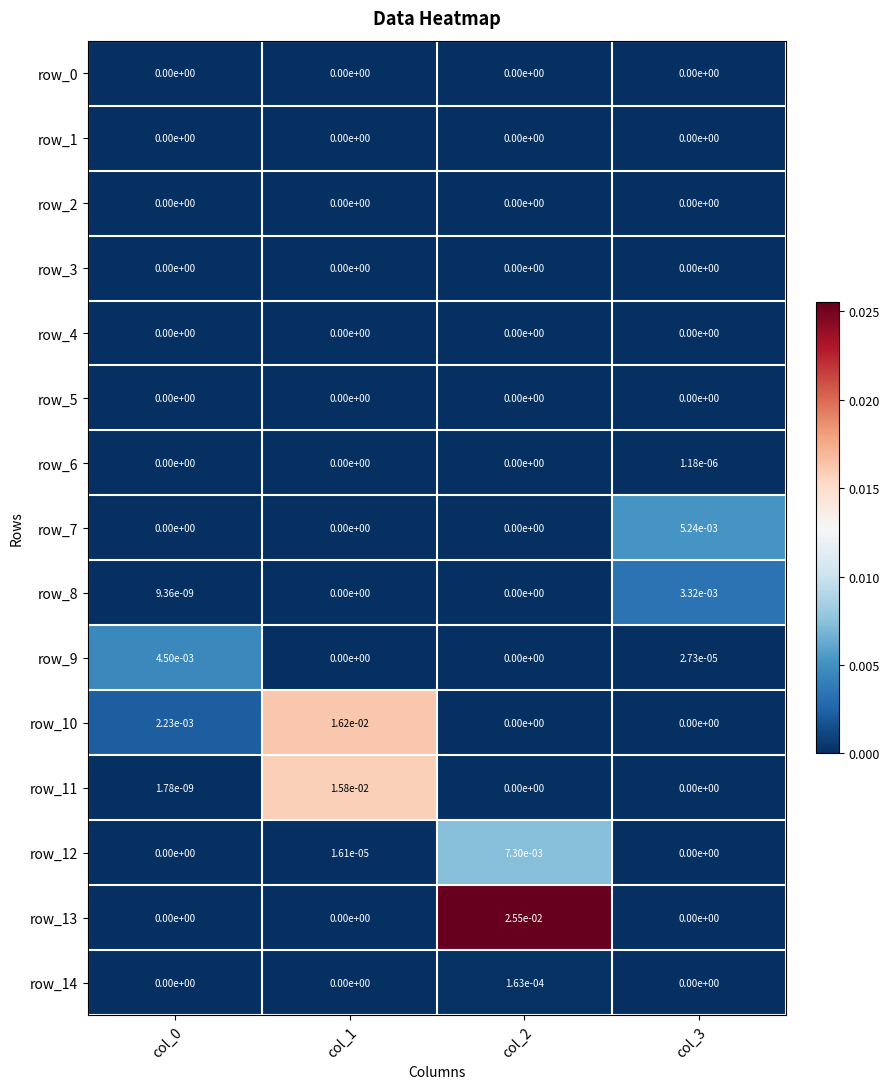

Is the value of row_6 at col_0 greater than the value of row_14 at col_2?

No